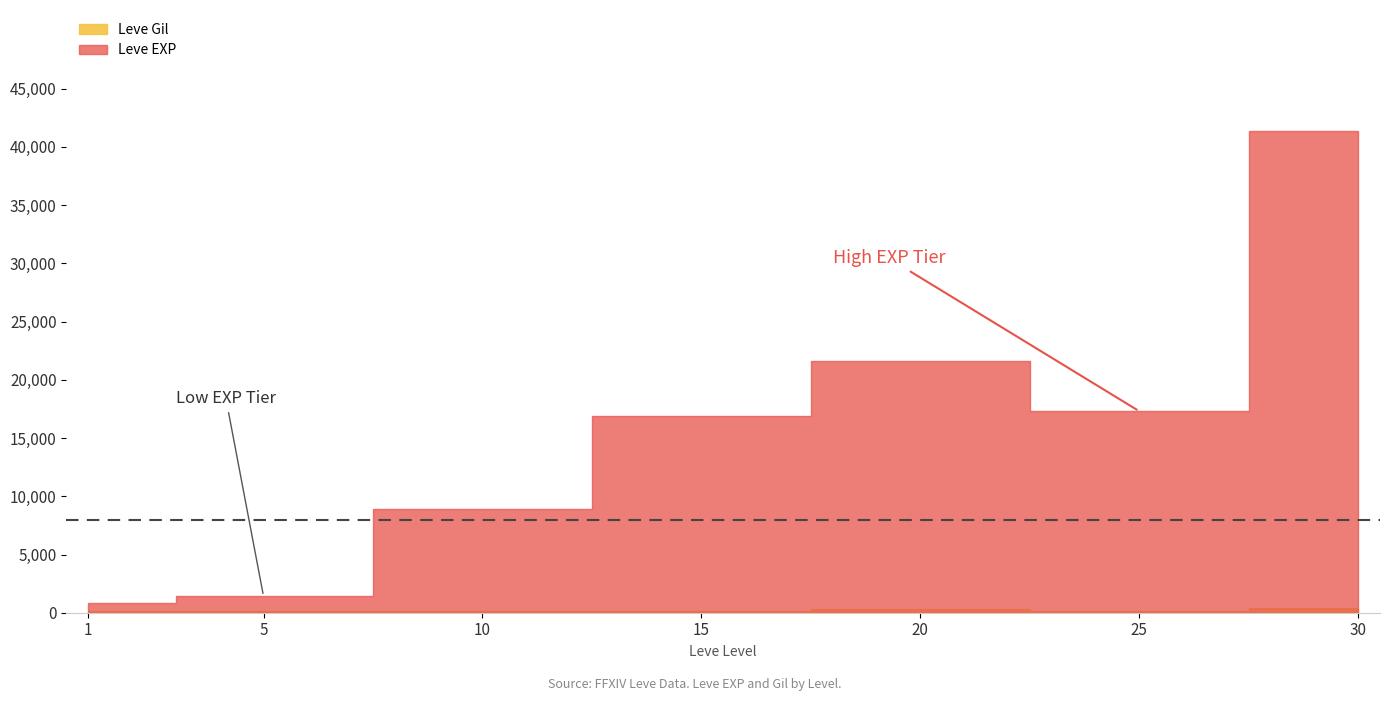

What is the total value across all series at 10?

9098